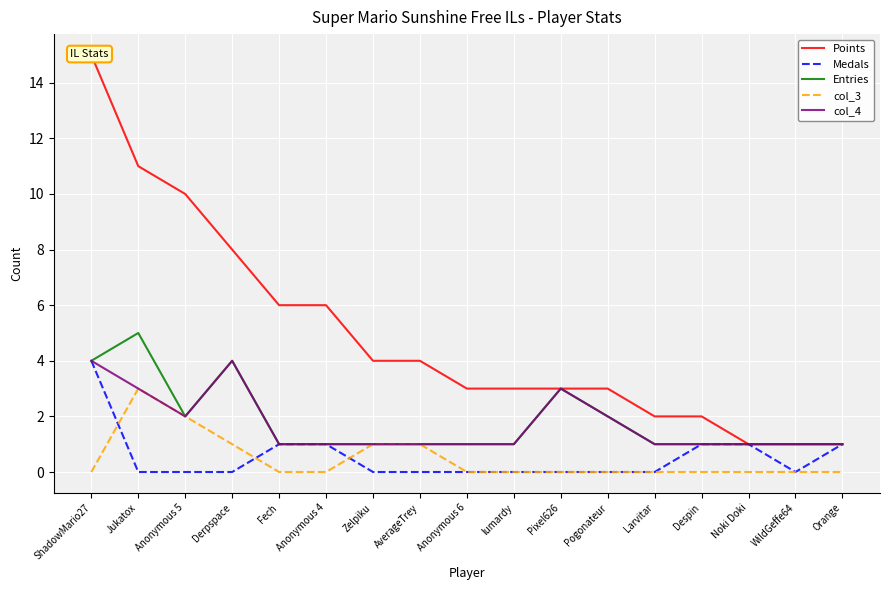

Rank the categories by Medals value from lowest to highest.

Jukatox, Anonymous 5, Derpspace, Zelpiku, AverageTrey, Anonymous 6, lumardy, Pixel626, Pogonateur, Larvitar, WildGeffe64, Fech, Anonymous 4, Despin, Noki Doki, Orange, ShadowMario27